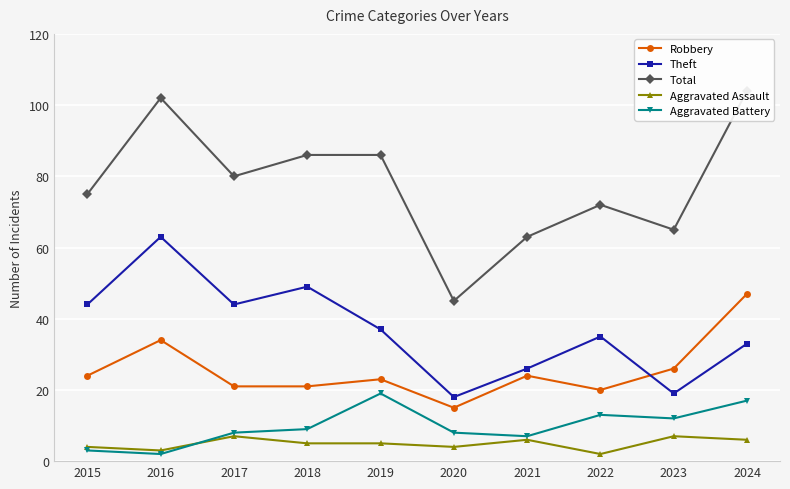

At which label does Total first exceed 80?

2016